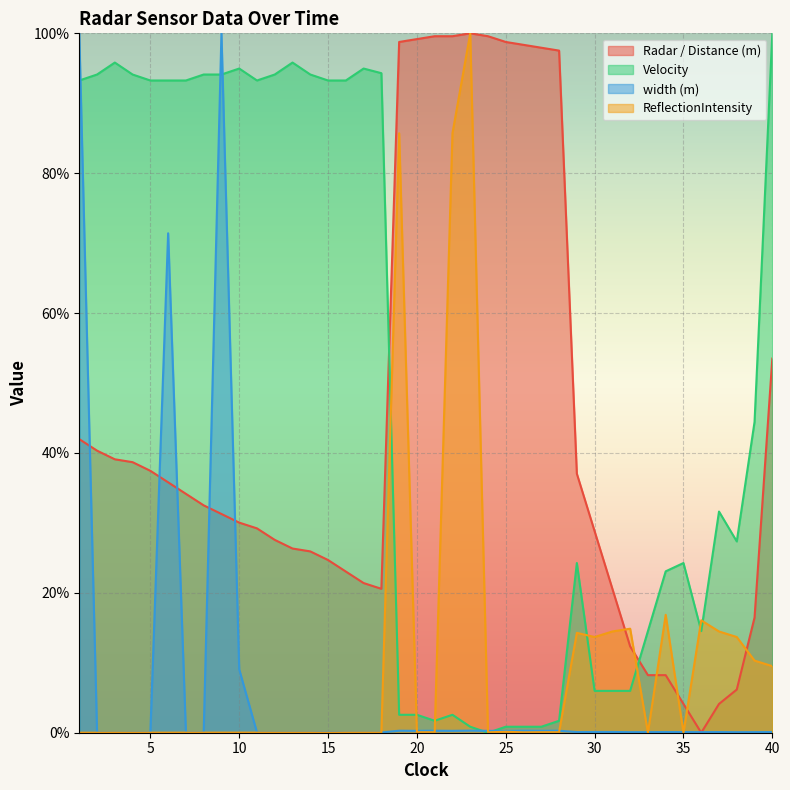

Reading right to left, what are all the values shown in this chart?

Radar / Distance (m): 53.5	16.5	6.2	4.1	0.0	4.1	8.2	8.2	12.3	20.6	28.8	37.0	97.5	97.9	98.4	98.8	99.6	100.0	99.6	99.6	99.2	98.8	20.6	21.4	23.0	24.7	25.9	26.3	27.6	29.2	30.0	31.3	32.5	34.2	35.8	37.4	38.7	39.1	40.3	42.0
Velocity: 100.0	44.4	27.4	31.6	14.5	24.3	23.1	14.5	6.0	6.0	6.0	24.3	1.7	0.9	0.9	0.9	0.0	0.9	2.6	1.7	2.6	2.6	94.3	95.0	93.3	93.3	94.1	95.8	94.1	93.3	95.0	94.1	94.1	93.3	93.3	93.3	94.1	95.8	94.1	93.3
width (m): 0.1	0.1	0.1	0.1	0.1	0.1	0.1	0.1	0.1	0.1	0.1	0.1	0.3	0.3	0.3	0.3	0.3	0.3	0.3	0.3	0.3	0.3	0.0	0.0	0.0	0.1	0.0	0.0	0.0	0.0	9.1	100.0	0.0	0.0	71.4	0.0	0.0	0.0	0.0	100.0
ReflectionIntensity: 9.5	10.3	13.7	14.5	16.1	0.0	16.9	0.0	14.9	14.5	13.7	14.3	0.1	0.1	0.1	0.1	0.1	100.0	85.7	0.1	0.1	85.7	0.0	0.0	0.0	0.0	0.0	0.0	0.0	0.0	0.0	0.0	0.0	0.0	0.0	0.0	0.0	0.0	0.0	0.0